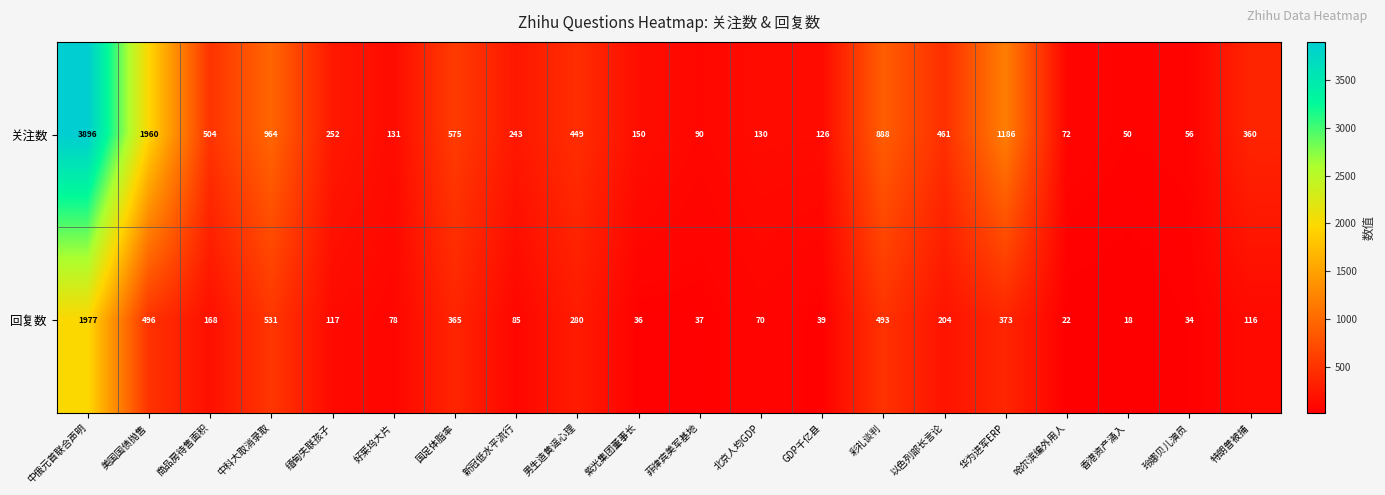

Rank the series by their maximum value, from highest to lowest.

关注数, 回复数